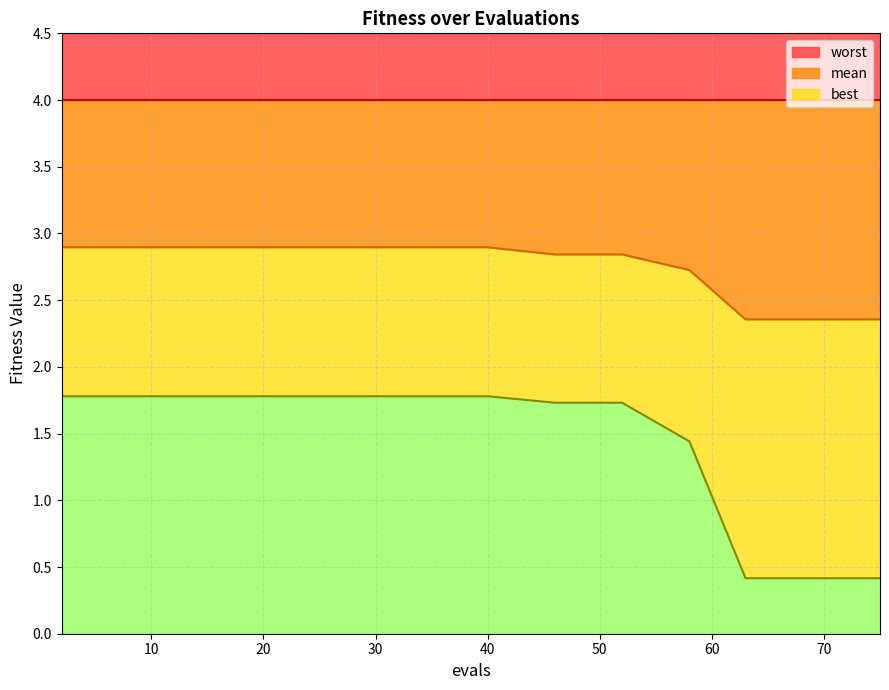

What is the difference between the highest and lowest values at 63?

1.9